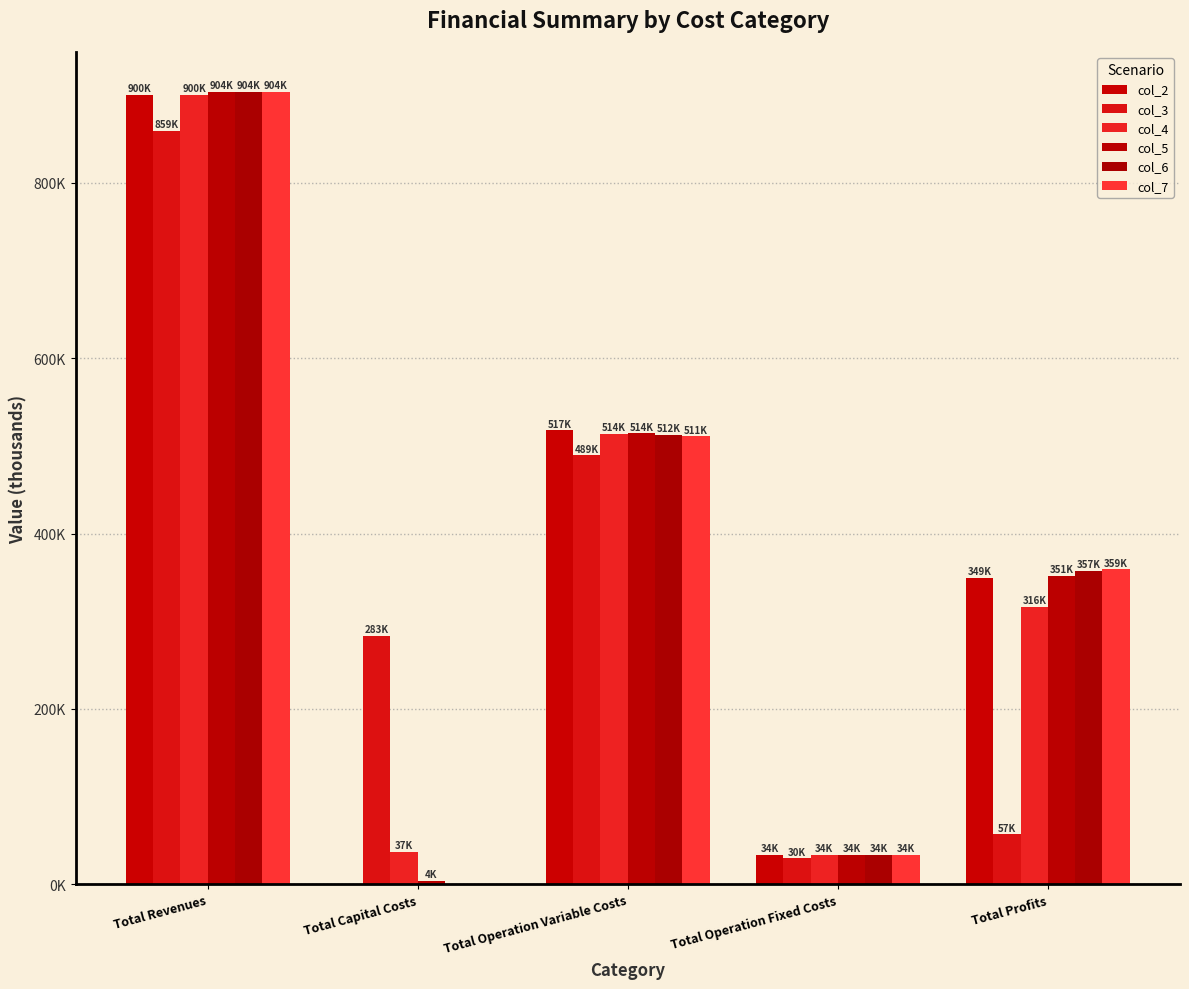

At how many categories does at least one series exceed 94078?

4